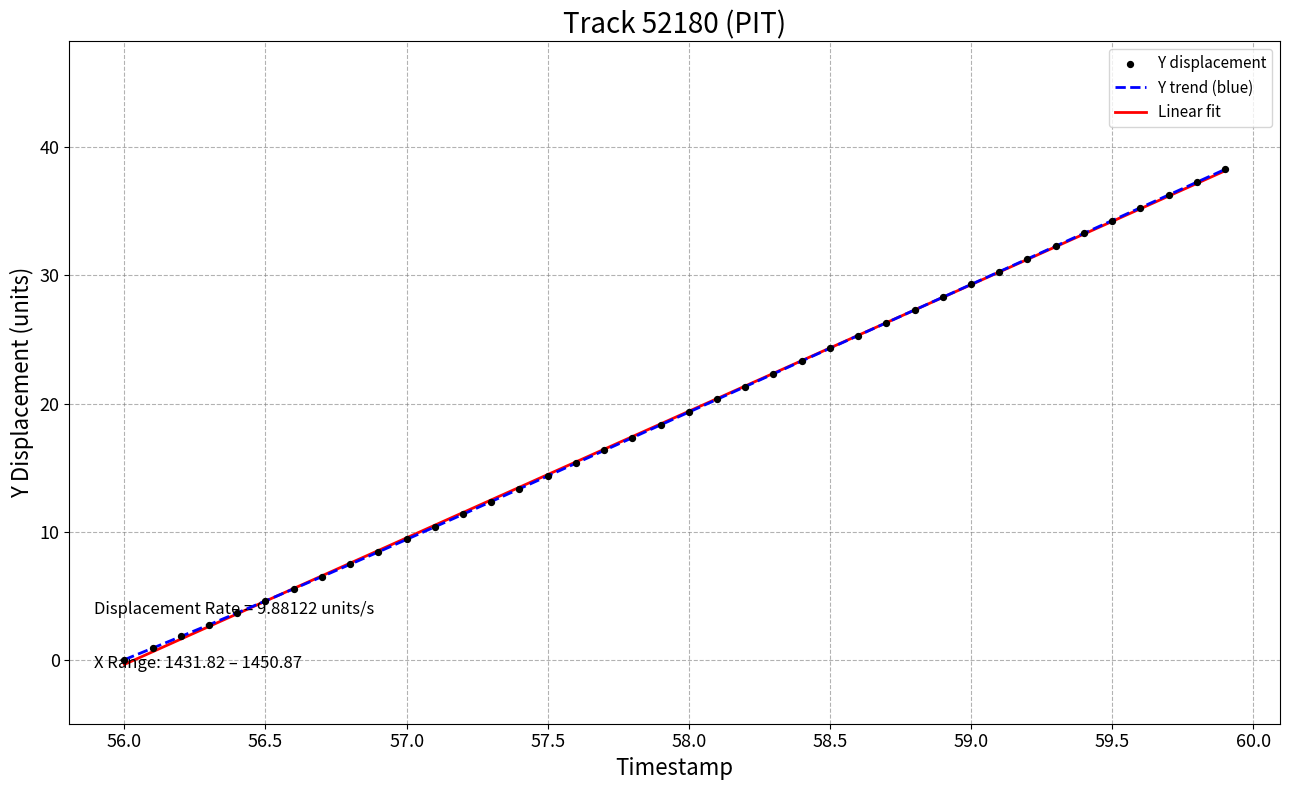

At how many categories does at least one series exceed 19?

20